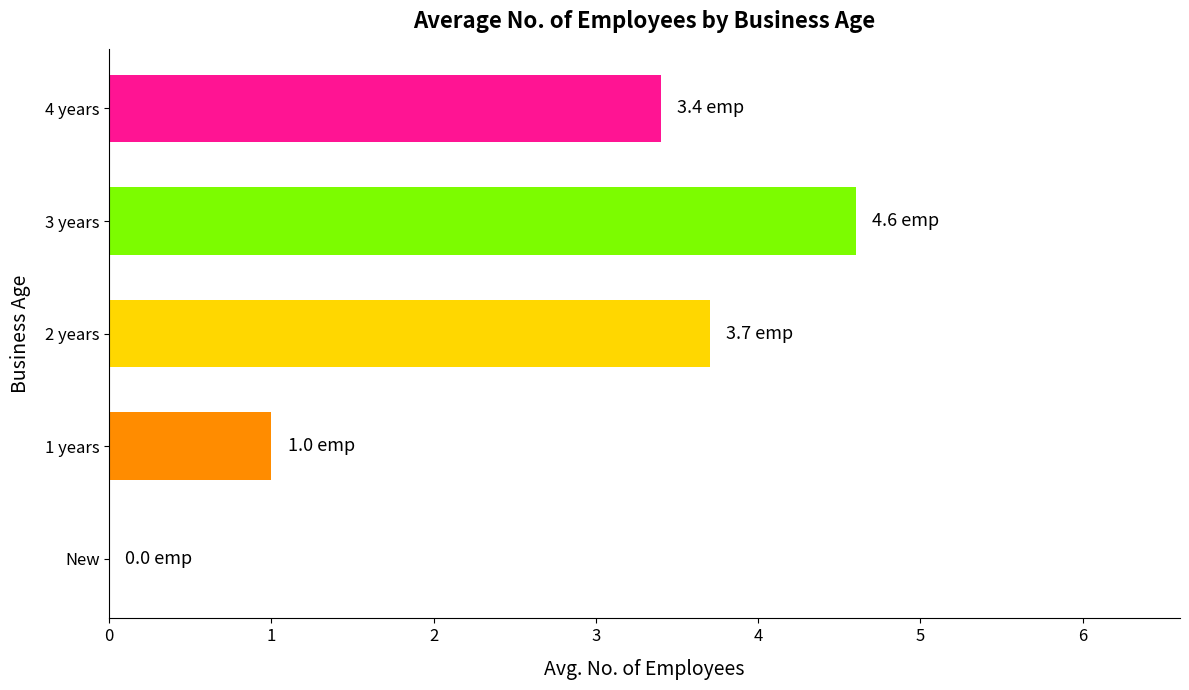

What is the change in value from 1 years to 3 years?

+3.6